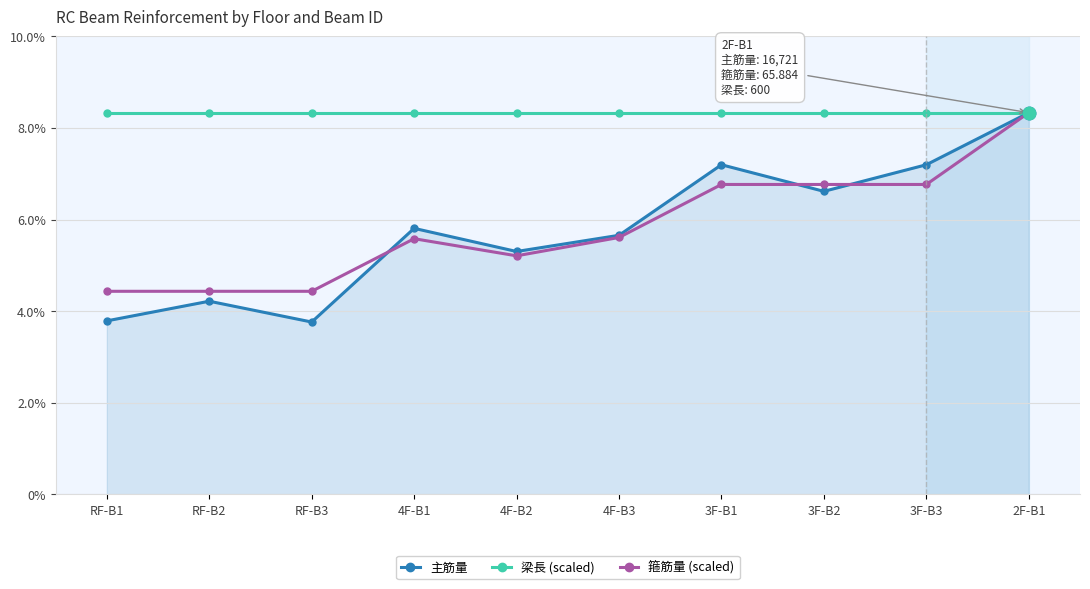

What is the label of the 7th point from the left?

3F-B1